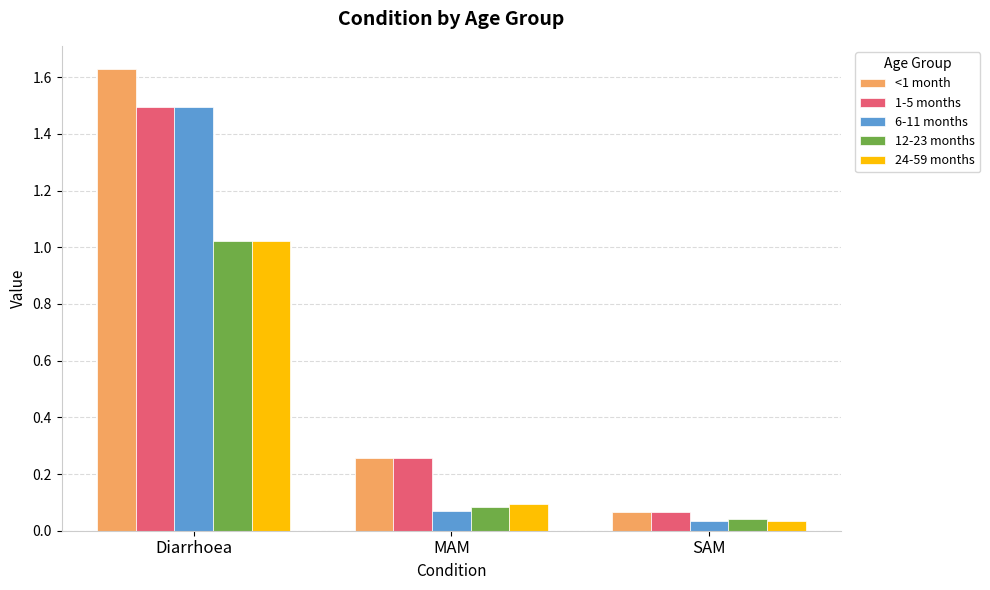

What are all the series names shown in the legend?

<1 month, 1-5 months, 6-11 months, 12-23 months, 24-59 months